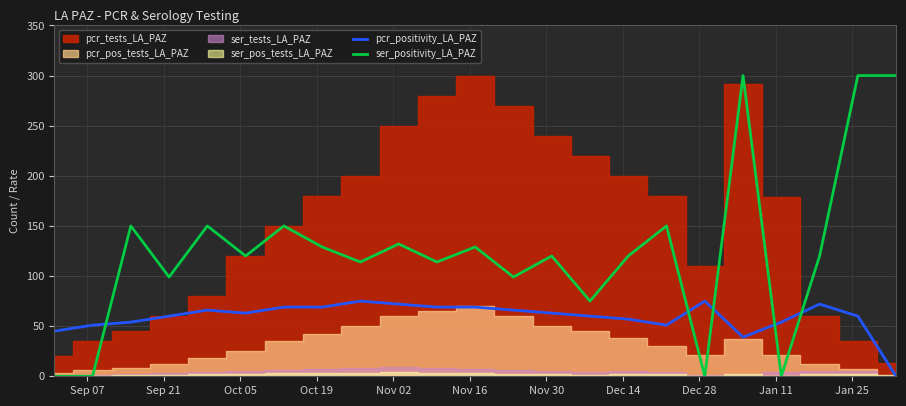

How many positive values does the pcr_positivity_LA_PAZ series have?

22